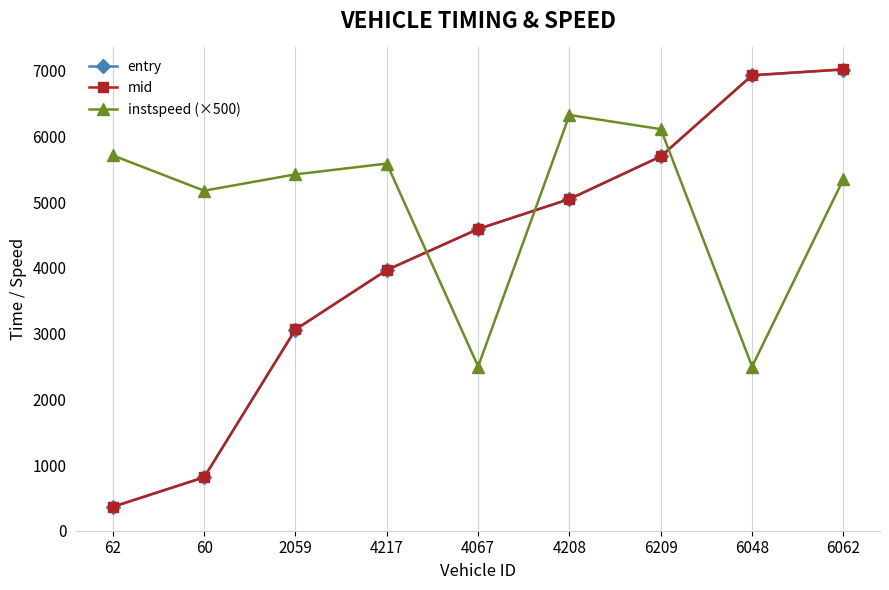

What is the label of the 4th point from the left?

4217